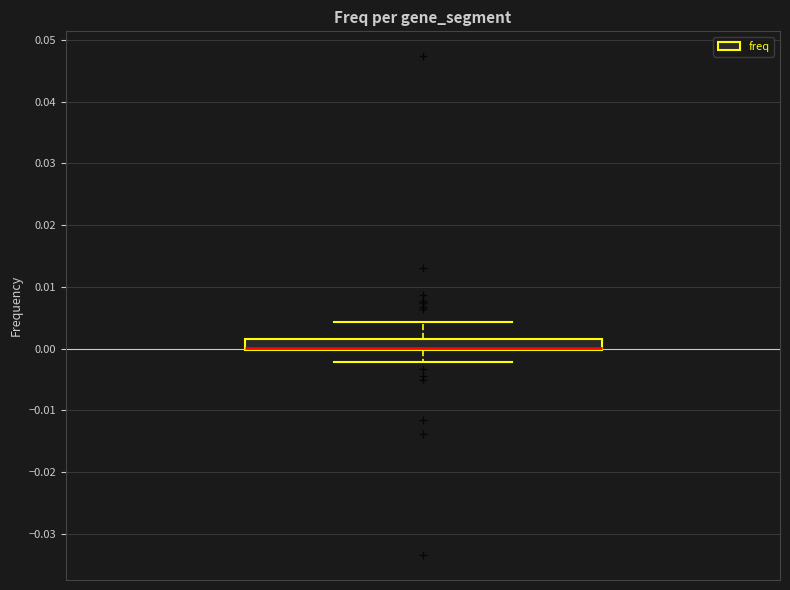

Transcribe this box plot: give where the median line is, the range the box spans, and where the two whiskers end, as read against the y-axis. The values are not printed on the chart, so give them approximately, as read against the axis.

median 0.000 (drawn on the box's lower edge), box 0.000 to 0.002, whiskers -0.002 to 0.004